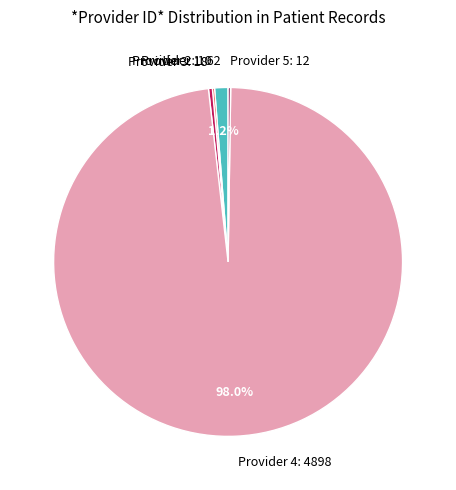

What is the ratio of the value at Provider 3: 18 to the value at Provider 1: 62?

0.3